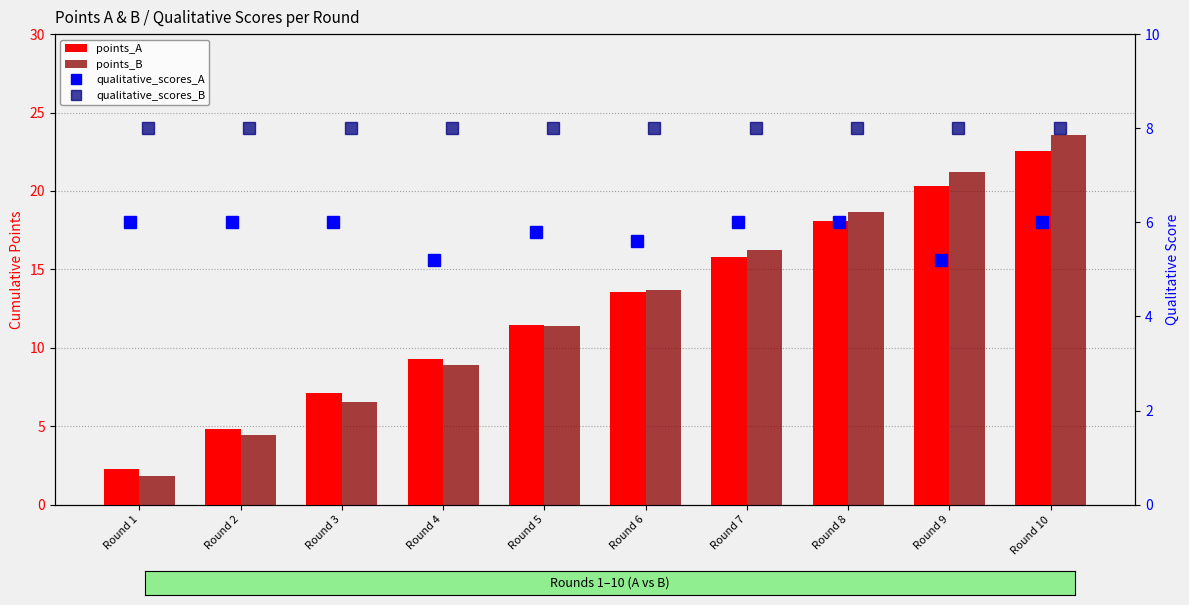

What is the spread (max minus min) of values at Round 2?

3.5